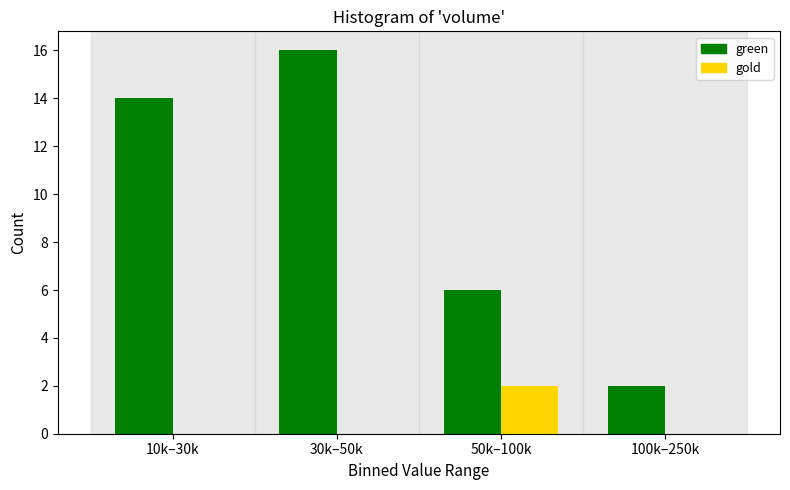

Reading right to left, list all the values displayed in this chart.

green: 100k–250k=2	50k–100k=6	30k–50k=16	10k–30k=14
gold: 100k–250k=0	50k–100k=2	30k–50k=0	10k–30k=0